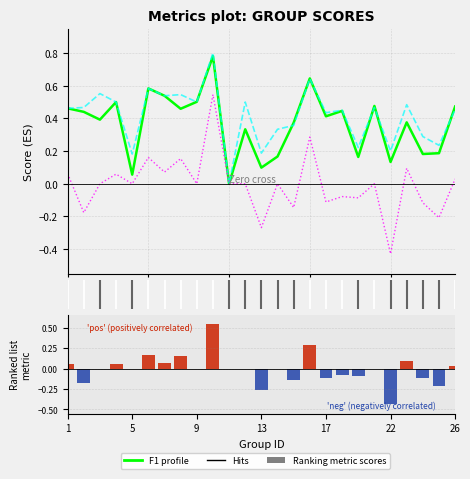

The value of f1 at 5 is 0.1. True or false?

False